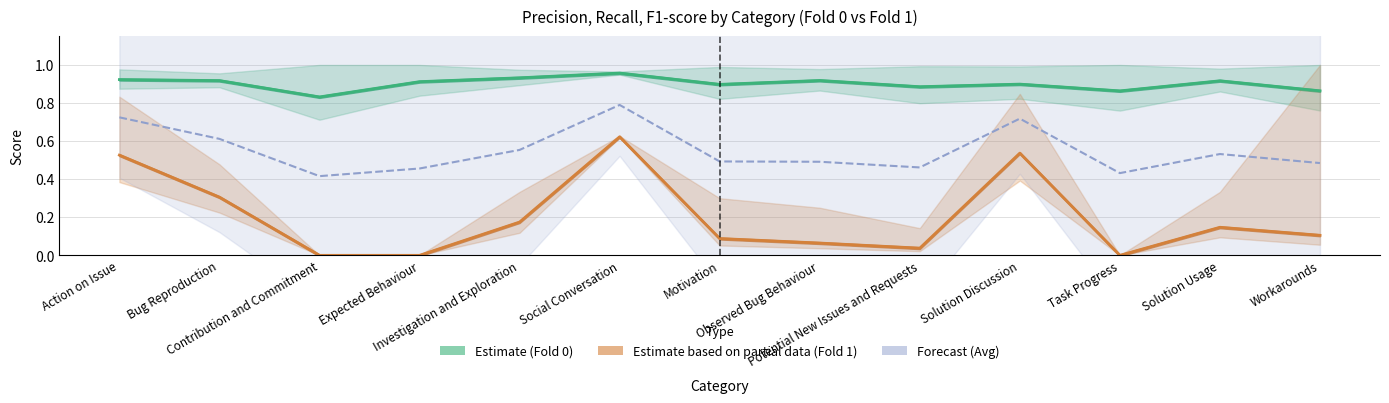

What is the spread (max minus min) of values at Observed Bug Behaviour?

0.9